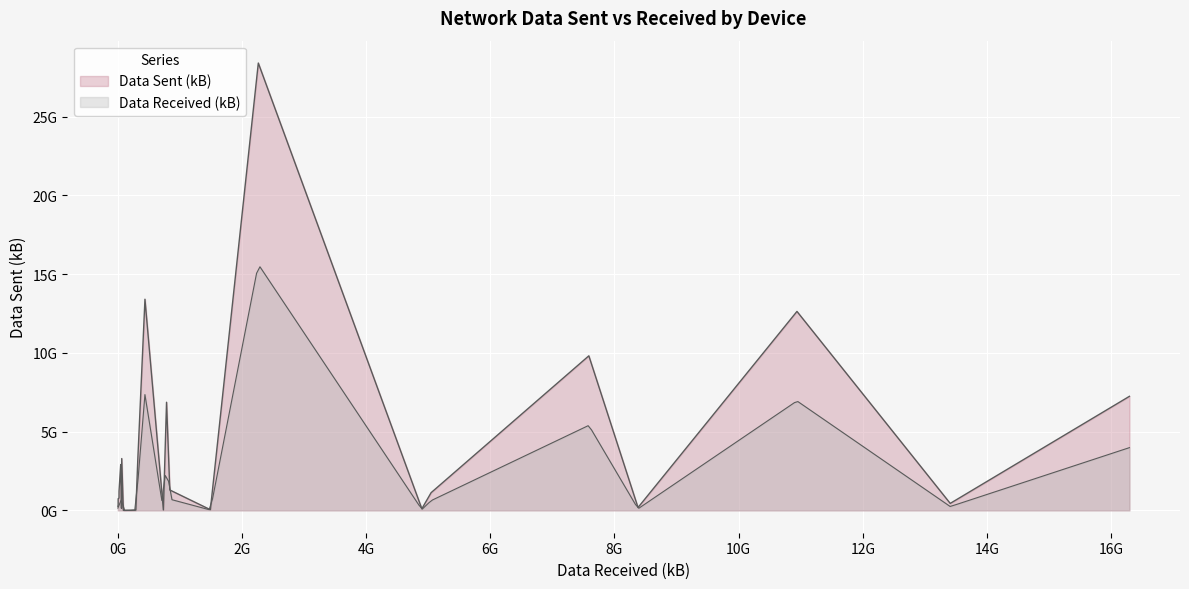

How many data points does each series have?

30